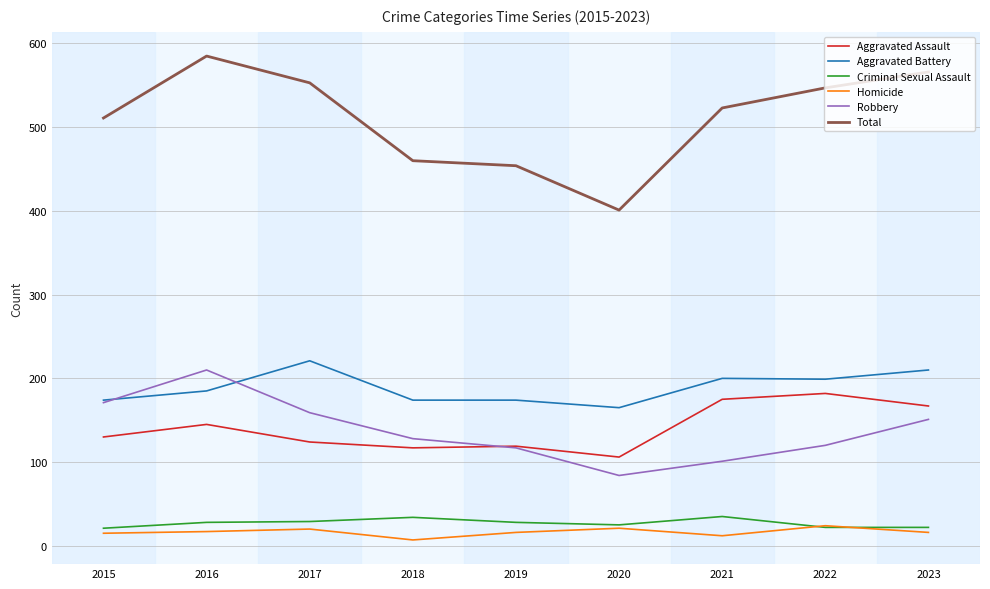

What is the greatest value displayed?

585